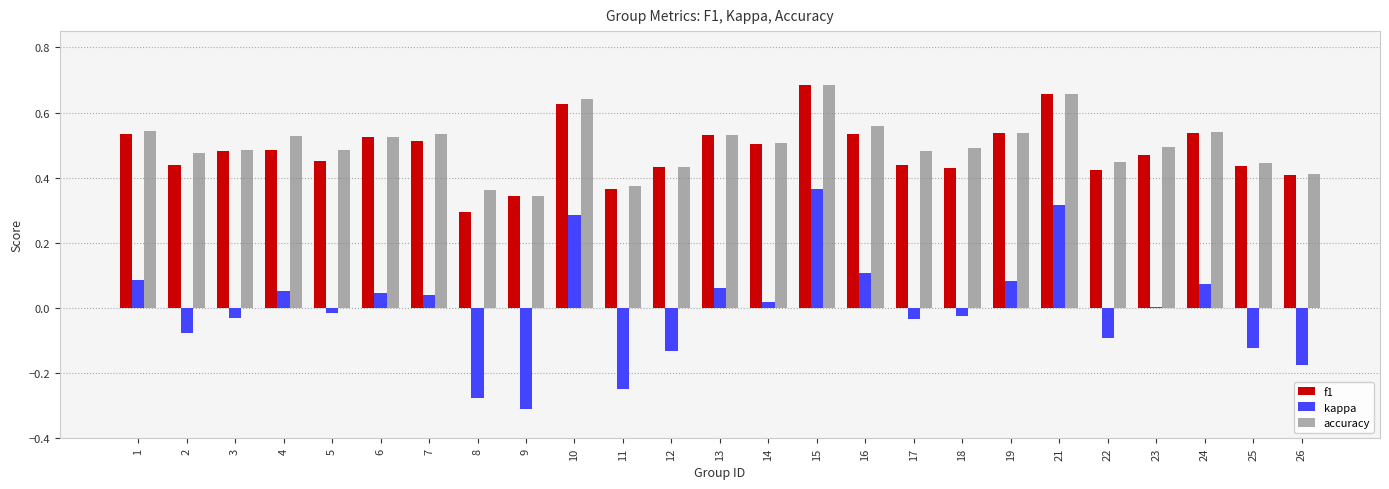

What is the sum of all f1 values?

12.1